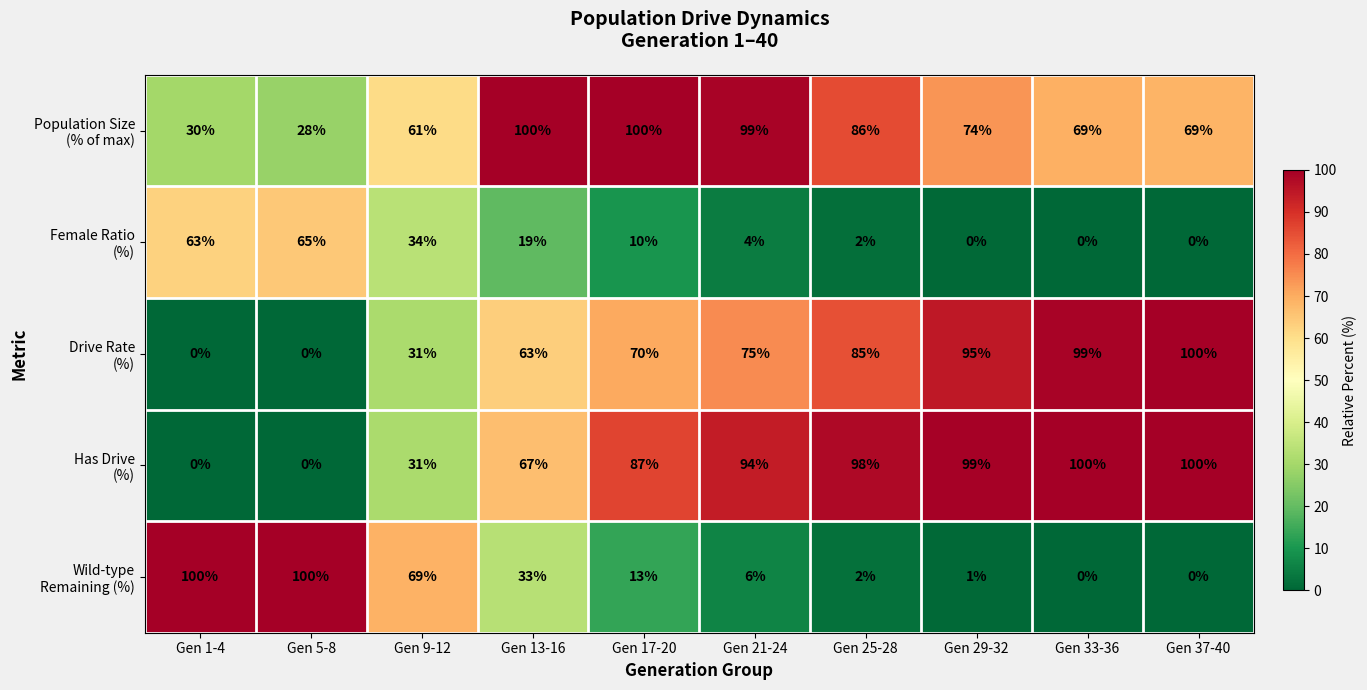

What is the maximum value shown in the chart?

100